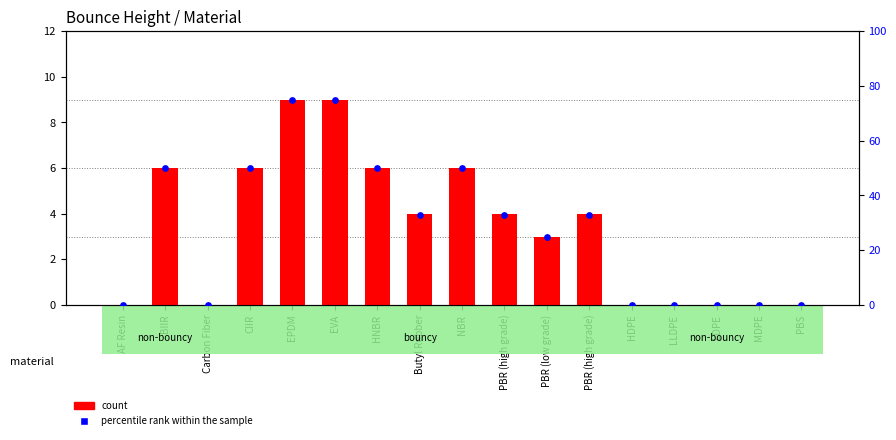

At how many categories does at least one series exceed 24?

10